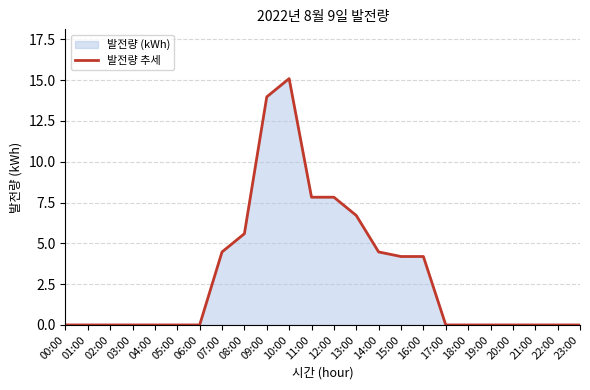

True or false: the data has more than 1 interior local peaks.

False